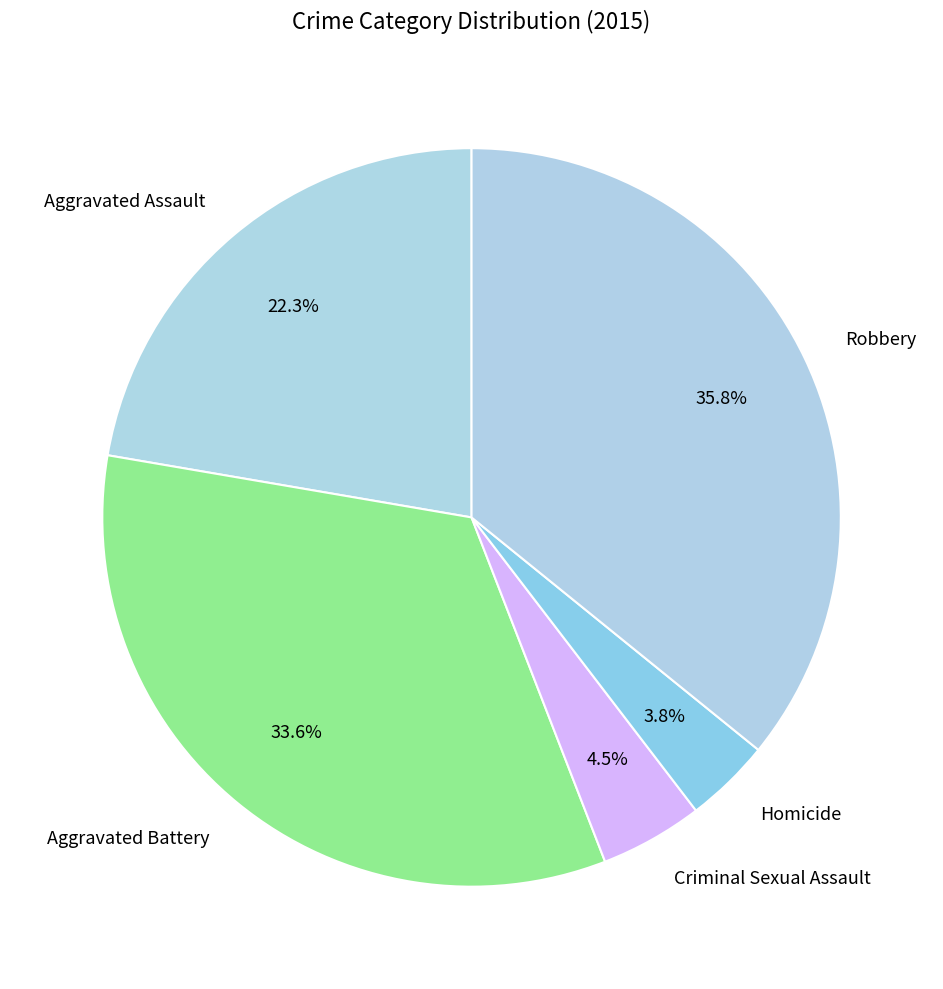

How many slices are in this pie chart?

5